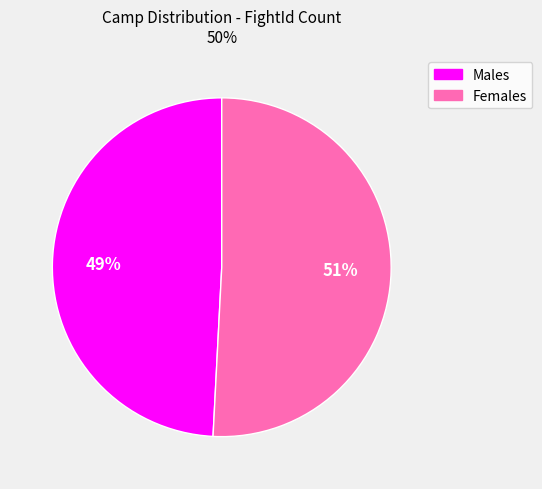

Does any single category account for the majority?

Yes